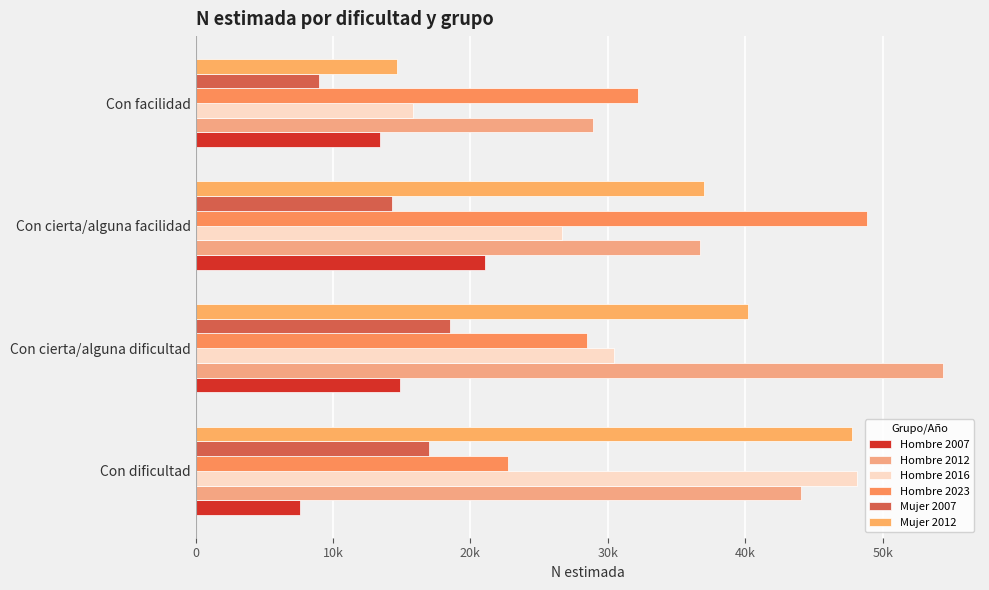

What is the lowest value of the Hombre 2007 series?

7594